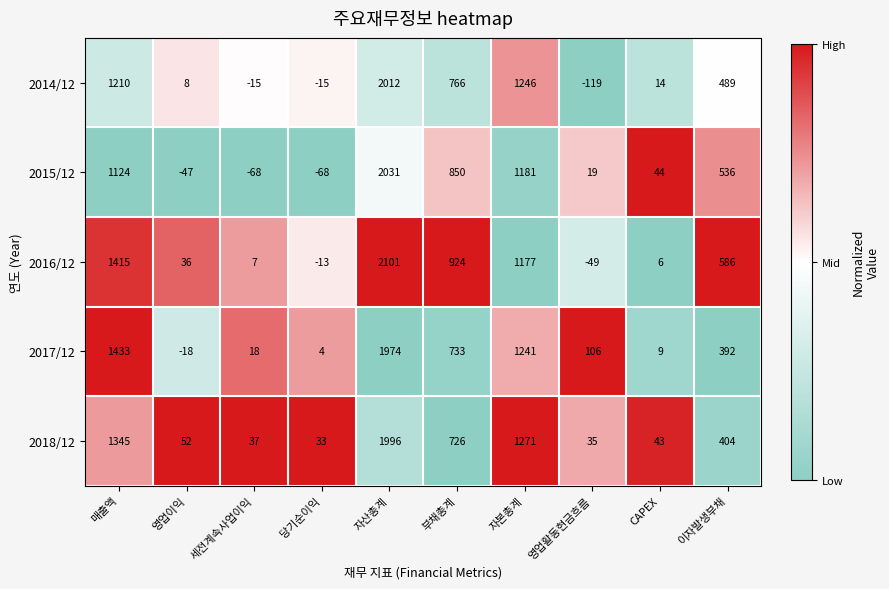

What is the spread (max minus min) of values at 자산총계?

127